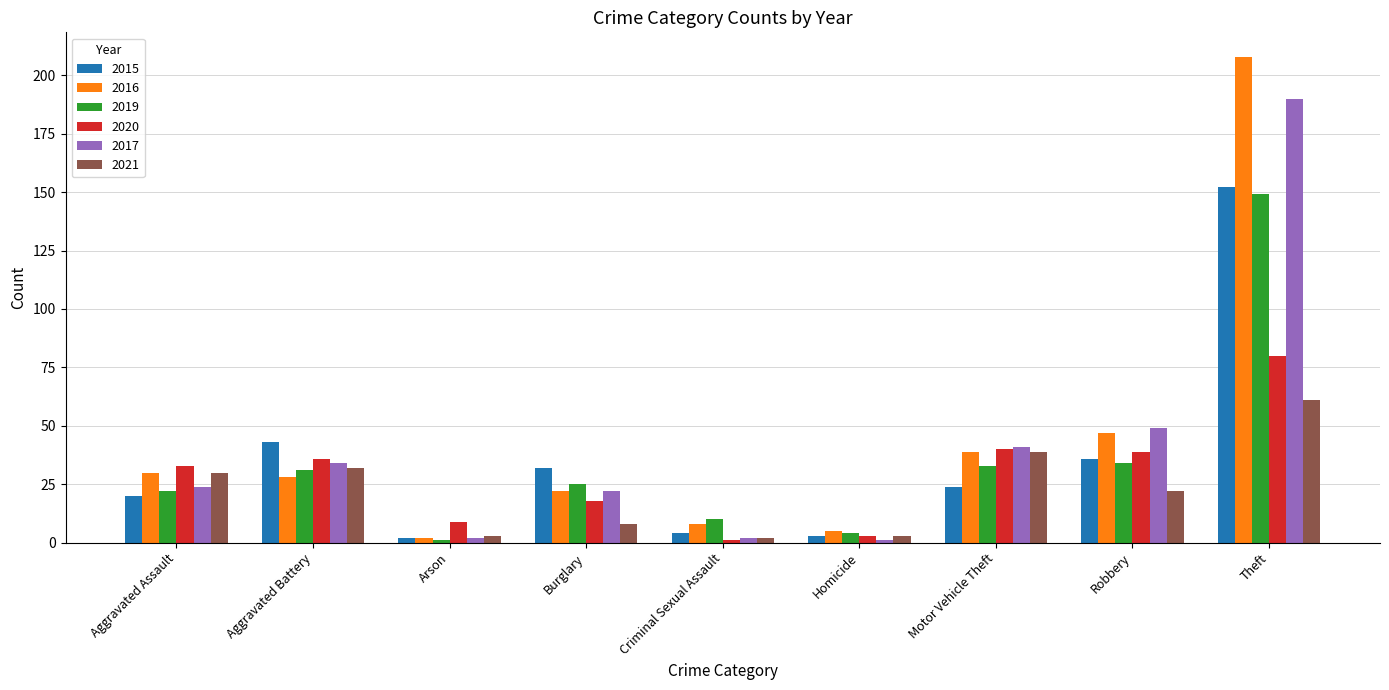

What is the spread (max minus min) of values at Robbery?

27